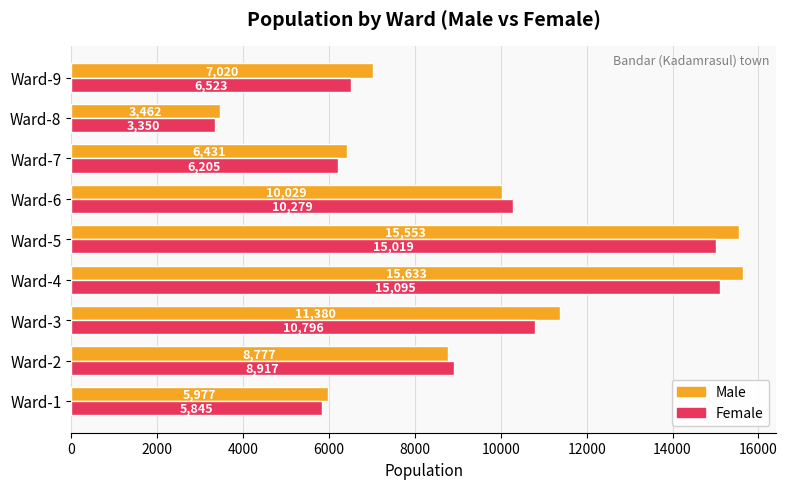

What is the difference between the highest and lowest values at Ward-4?

538